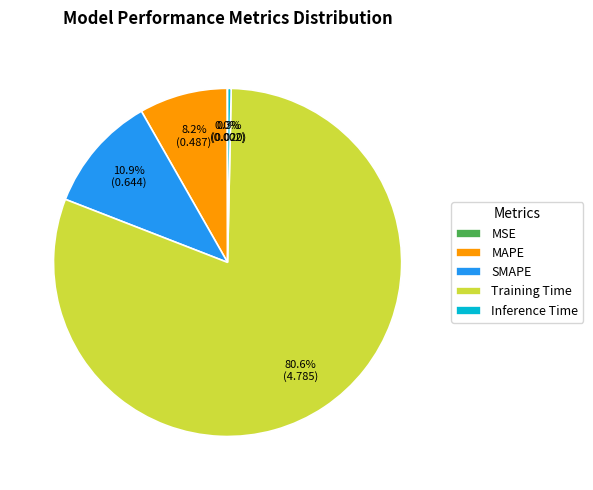

Is it true that Inference Time is 12% of the pie?

False